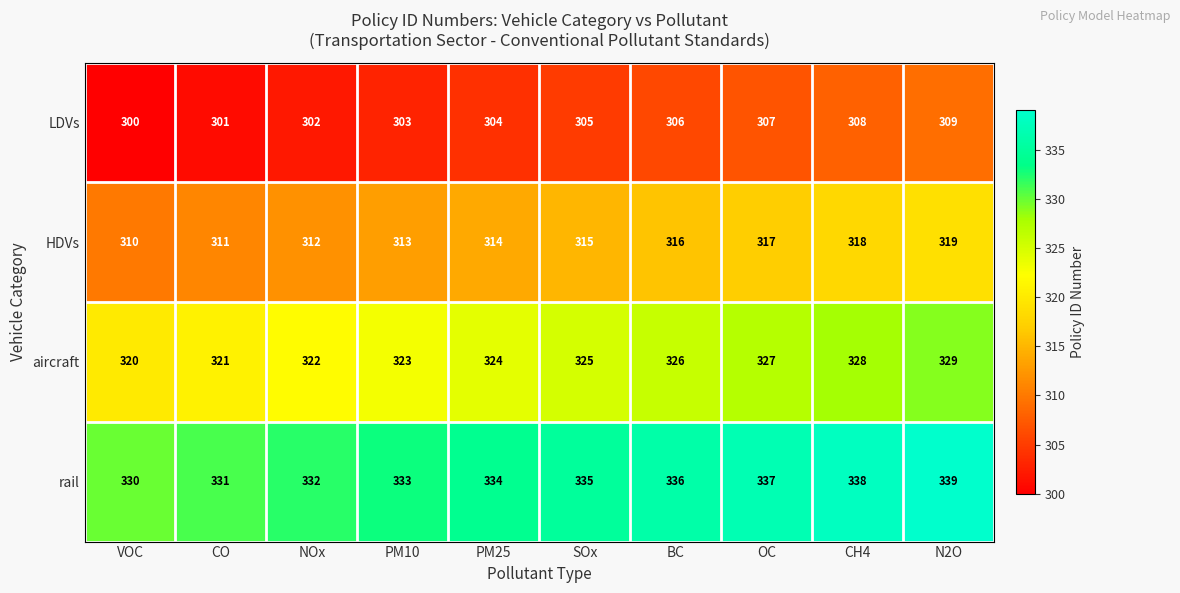

List the series in order of their overall mean, highest first.

rail, aircraft, HDVs, LDVs